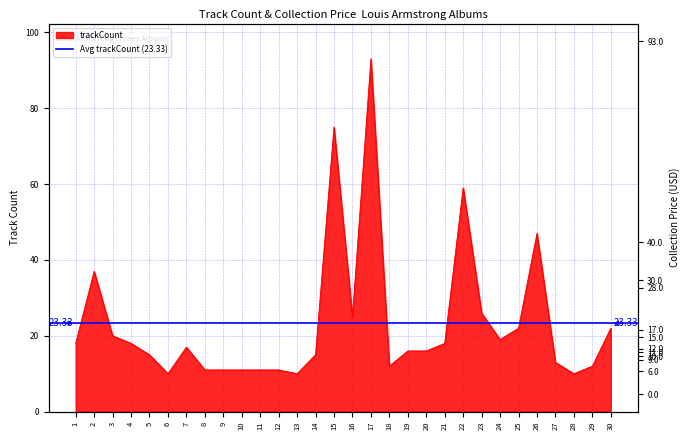

Count the number of categories in the chart.

30